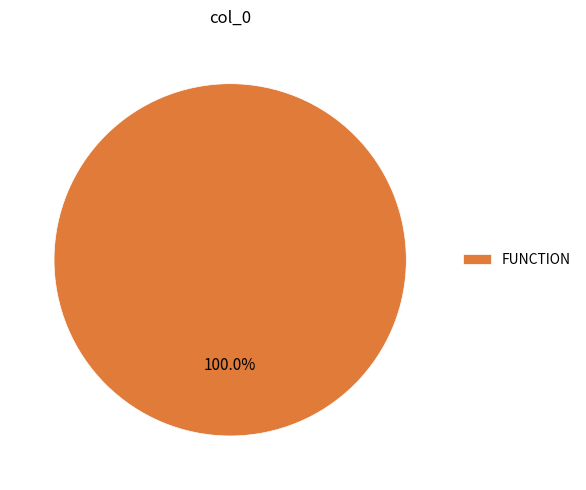

Does any single category account for the majority?

Yes